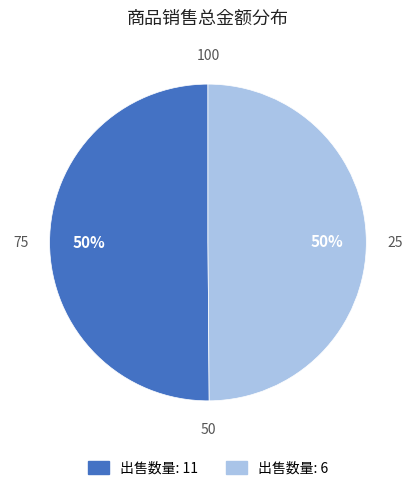

To the nearest percent, what is the average slice percentage?

50%